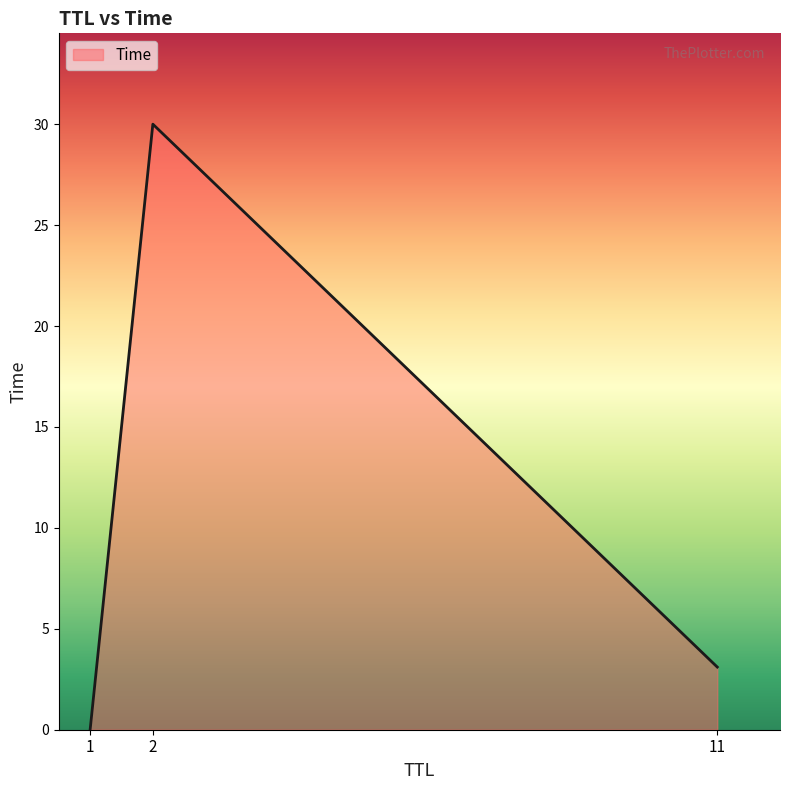

Does the chart display data point markers on the line(s)?

No